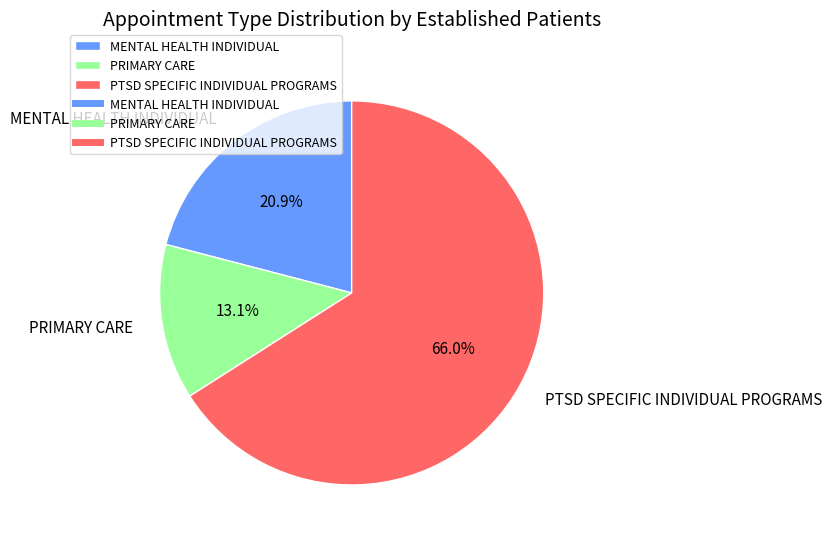

Does PTSD SPECIFIC INDIVIDUAL PROGRAMS represent more than half of the total?

Yes